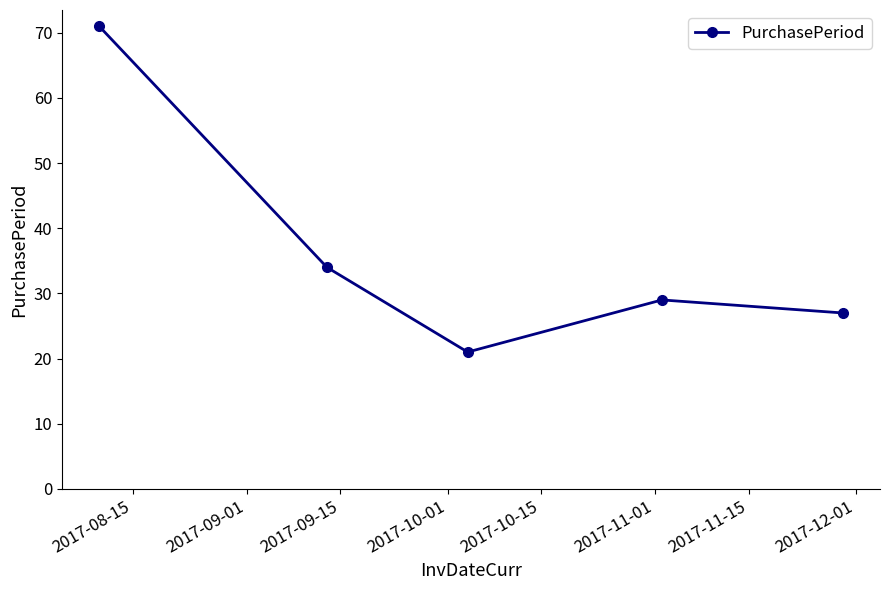

What is the value of the 1st point from the left?

71